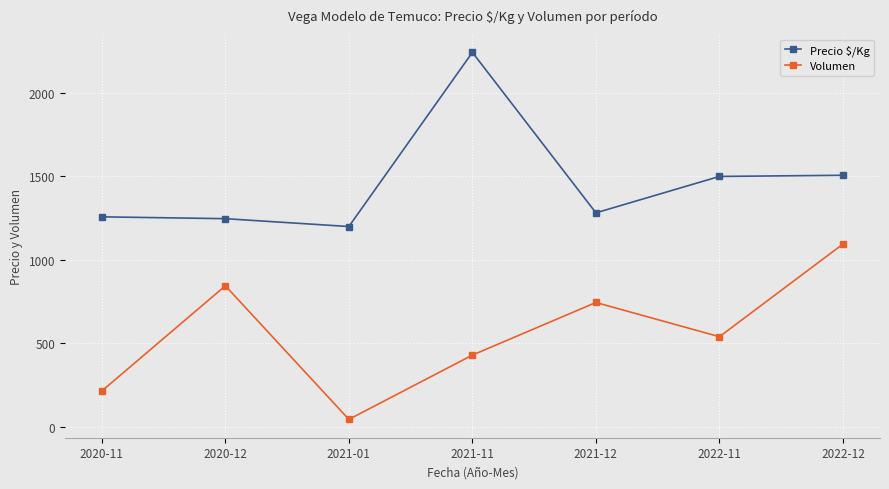

What is the difference between the maximum and minimum values in the Precio $/Kg series?

1043